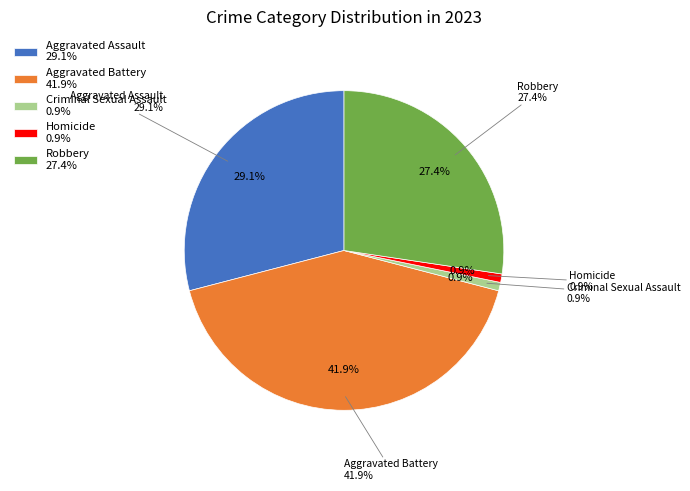

To the nearest percent, what portion does Robbery represent?

27%